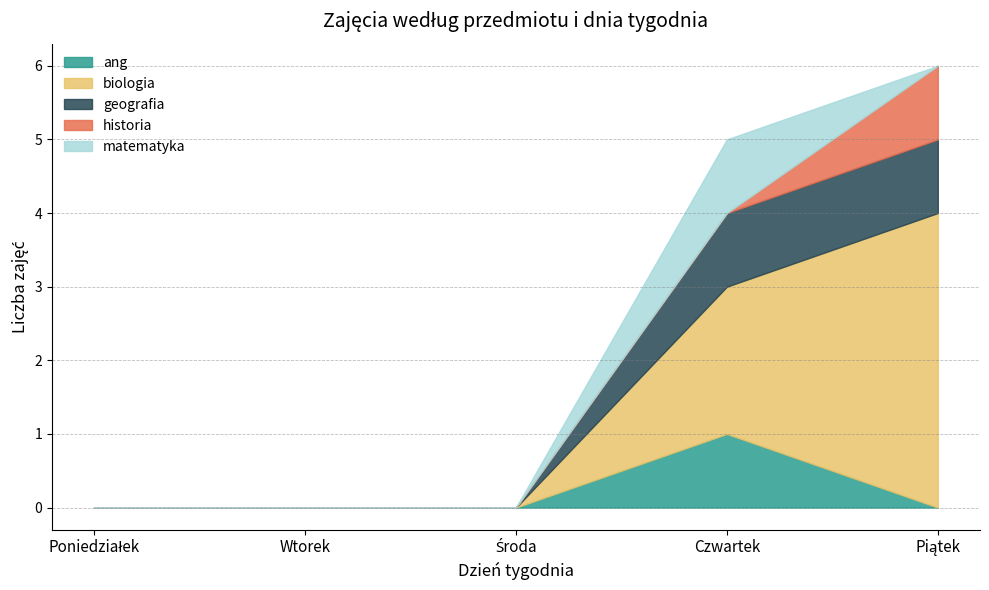

True or false: matematyka has more than 0 interior local peaks.

True